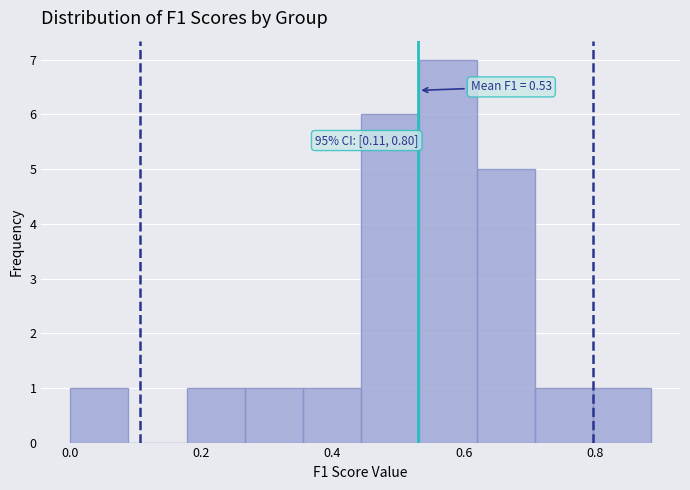

Which range on the x-axis has the tallest bar?

0.54 to 0.62